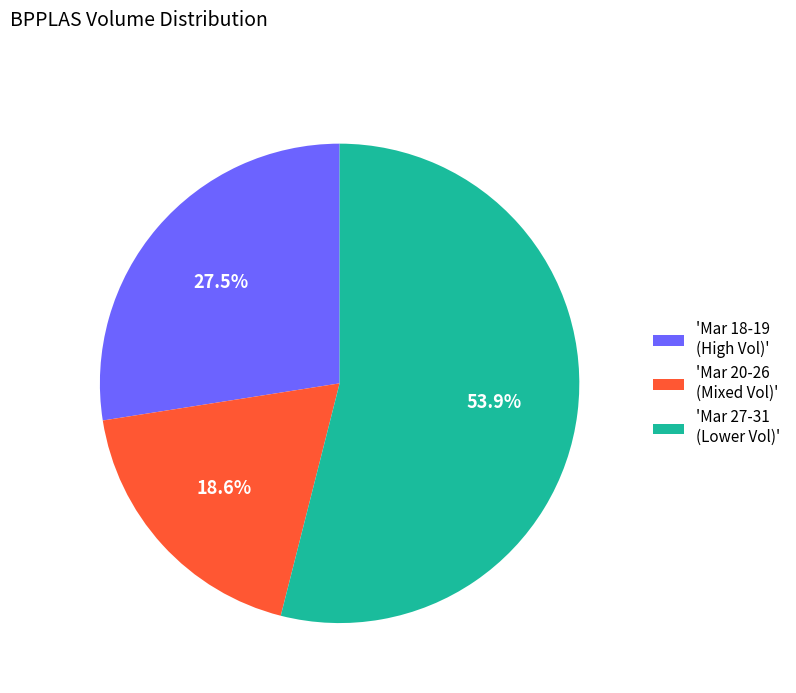

Which slice represents more than half of the pie?

'Mar 27-31 (Lower Vol)'